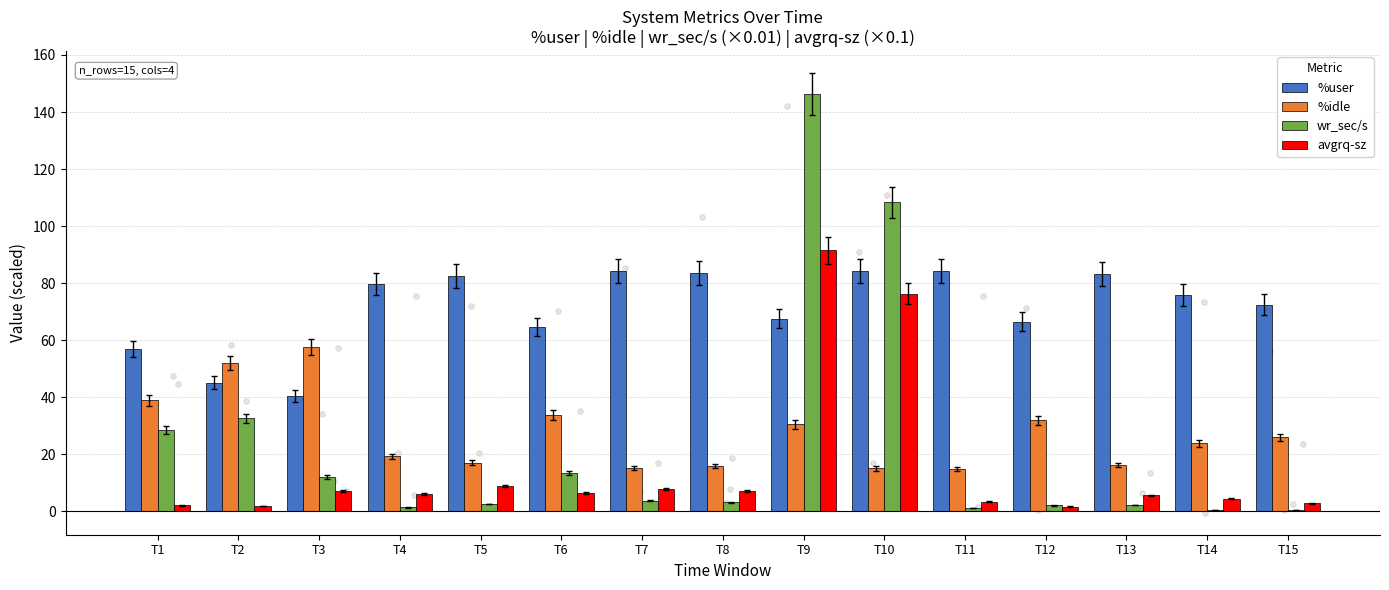

What are all the series names shown in the legend?

%user, %idle, wr_sec/s, avgrq-sz